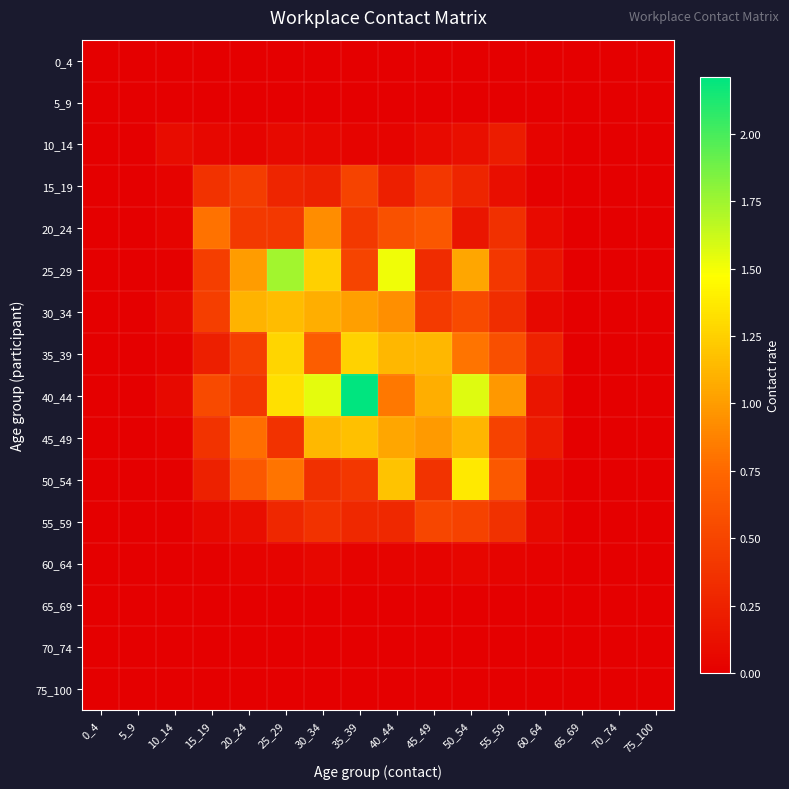

How many series are shown in this chart?

16